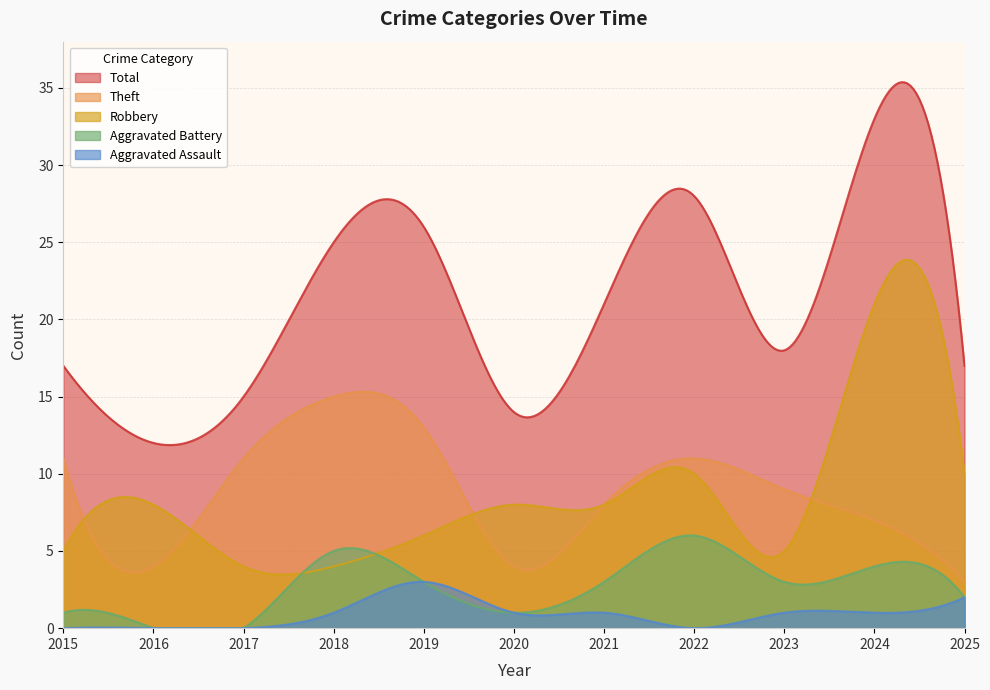

List the series in order of their peak value, highest first.

Total, Robbery, Theft, Aggravated Battery, Aggravated Assault